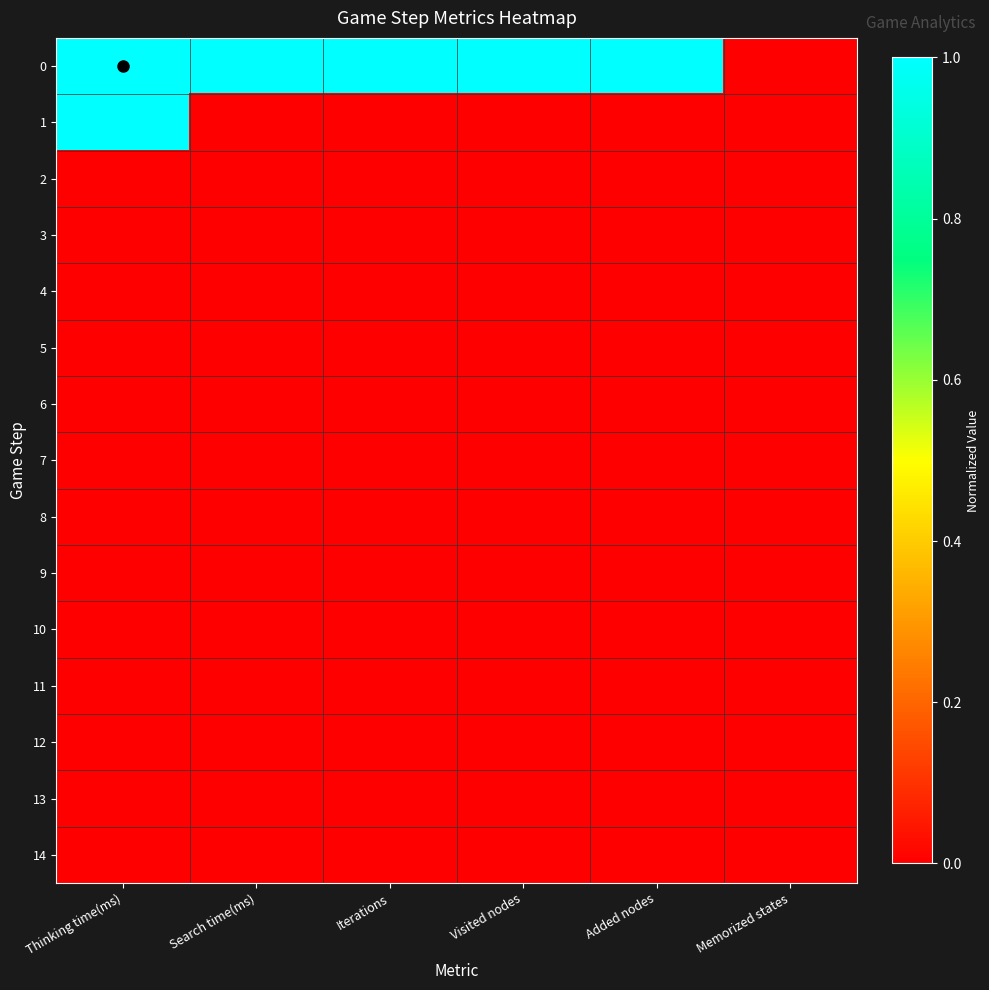

Reading right to left, what are all the values shown in this chart?

0: Memorized states=0.0	Added nodes=1.0	Visited nodes=1.0	Iterations=1.0	Search time(ms)=1.0	Thinking time(ms)=1.0
1: Memorized states=0.0	Added nodes=0.0	Visited nodes=0.0	Iterations=0.0	Search time(ms)=0.0	Thinking time(ms)=1.0
2: Memorized states=0.0	Added nodes=0.0	Visited nodes=0.0	Iterations=0.0	Search time(ms)=0.0	Thinking time(ms)=0.0
3: Memorized states=0.0	Added nodes=0.0	Visited nodes=0.0	Iterations=0.0	Search time(ms)=0.0	Thinking time(ms)=0.0
4: Memorized states=0.0	Added nodes=0.0	Visited nodes=0.0	Iterations=0.0	Search time(ms)=0.0	Thinking time(ms)=0.0
5: Memorized states=0.0	Added nodes=0.0	Visited nodes=0.0	Iterations=0.0	Search time(ms)=0.0	Thinking time(ms)=0.0
6: Memorized states=0.0	Added nodes=0.0	Visited nodes=0.0	Iterations=0.0	Search time(ms)=0.0	Thinking time(ms)=0.0
7: Memorized states=0.0	Added nodes=0.0	Visited nodes=0.0	Iterations=0.0	Search time(ms)=0.0	Thinking time(ms)=0.0
8: Memorized states=0.0	Added nodes=0.0	Visited nodes=0.0	Iterations=0.0	Search time(ms)=0.0	Thinking time(ms)=0.0
9: Memorized states=0.0	Added nodes=0.0	Visited nodes=0.0	Iterations=0.0	Search time(ms)=0.0	Thinking time(ms)=0.0
10: Memorized states=0.0	Added nodes=0.0	Visited nodes=0.0	Iterations=0.0	Search time(ms)=0.0	Thinking time(ms)=0.0
11: Memorized states=0.0	Added nodes=0.0	Visited nodes=0.0	Iterations=0.0	Search time(ms)=0.0	Thinking time(ms)=0.0
12: Memorized states=0.0	Added nodes=0.0	Visited nodes=0.0	Iterations=0.0	Search time(ms)=0.0	Thinking time(ms)=0.0
13: Memorized states=0.0	Added nodes=0.0	Visited nodes=0.0	Iterations=0.0	Search time(ms)=0.0	Thinking time(ms)=0.0
14: Memorized states=0.0	Added nodes=0.0	Visited nodes=0.0	Iterations=0.0	Search time(ms)=0.0	Thinking time(ms)=0.0